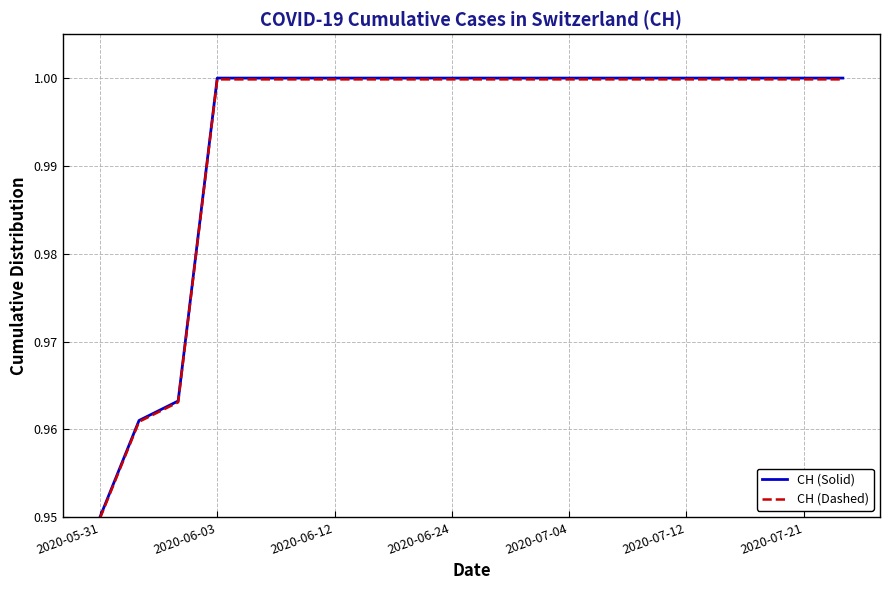

What are all the series names shown in the legend?

CH (Solid), CH (Dashed)